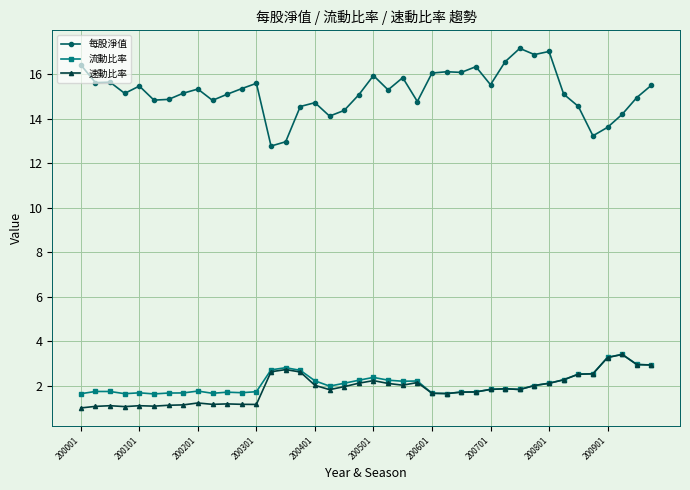

What is the value of the 速動比率 point at the 35th from the left?

2.5